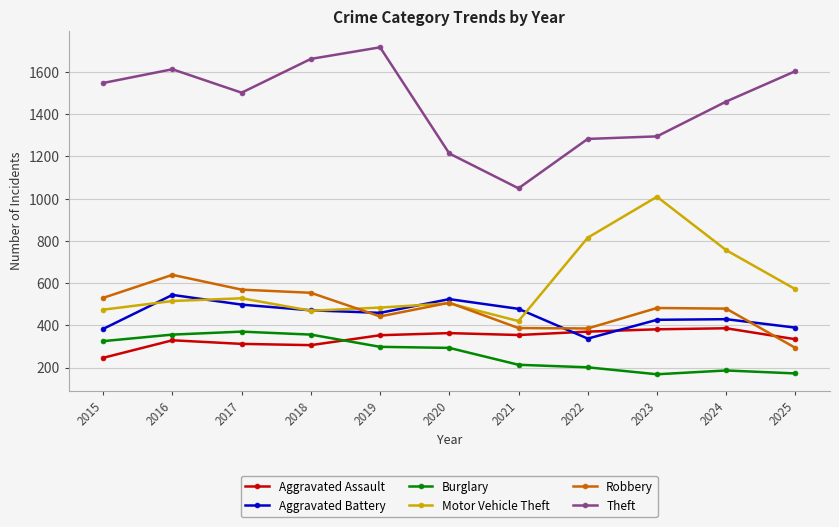

How many interior local valleys does the Motor Vehicle Theft series have?

2